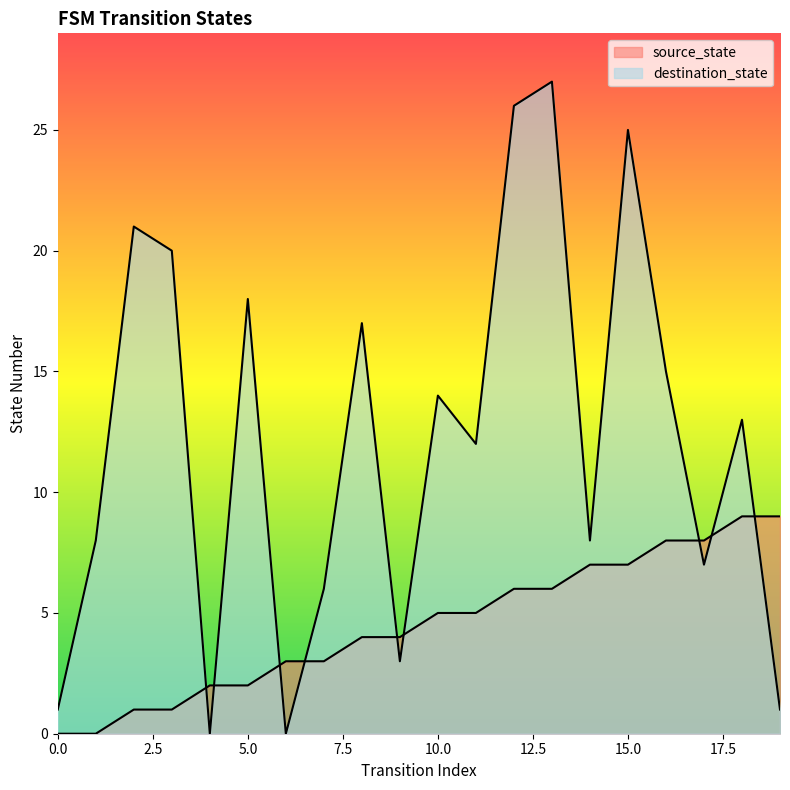

Reading left to right, what are all the values shown in this chart?

source_state: 0	0	1	1	2	2	3	3	4	4	5	5	6	6	7	7	8	8	9	9
destination_state: 1	8	21	20	0	18	0	6	17	3	14	12	26	27	8	25	15	7	13	1